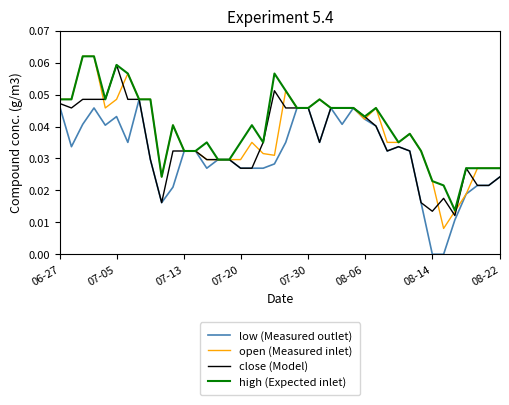

What are all the series names shown in the legend?

low (Measured outlet), open (Measured inlet), close (Model), high (Expected inlet)